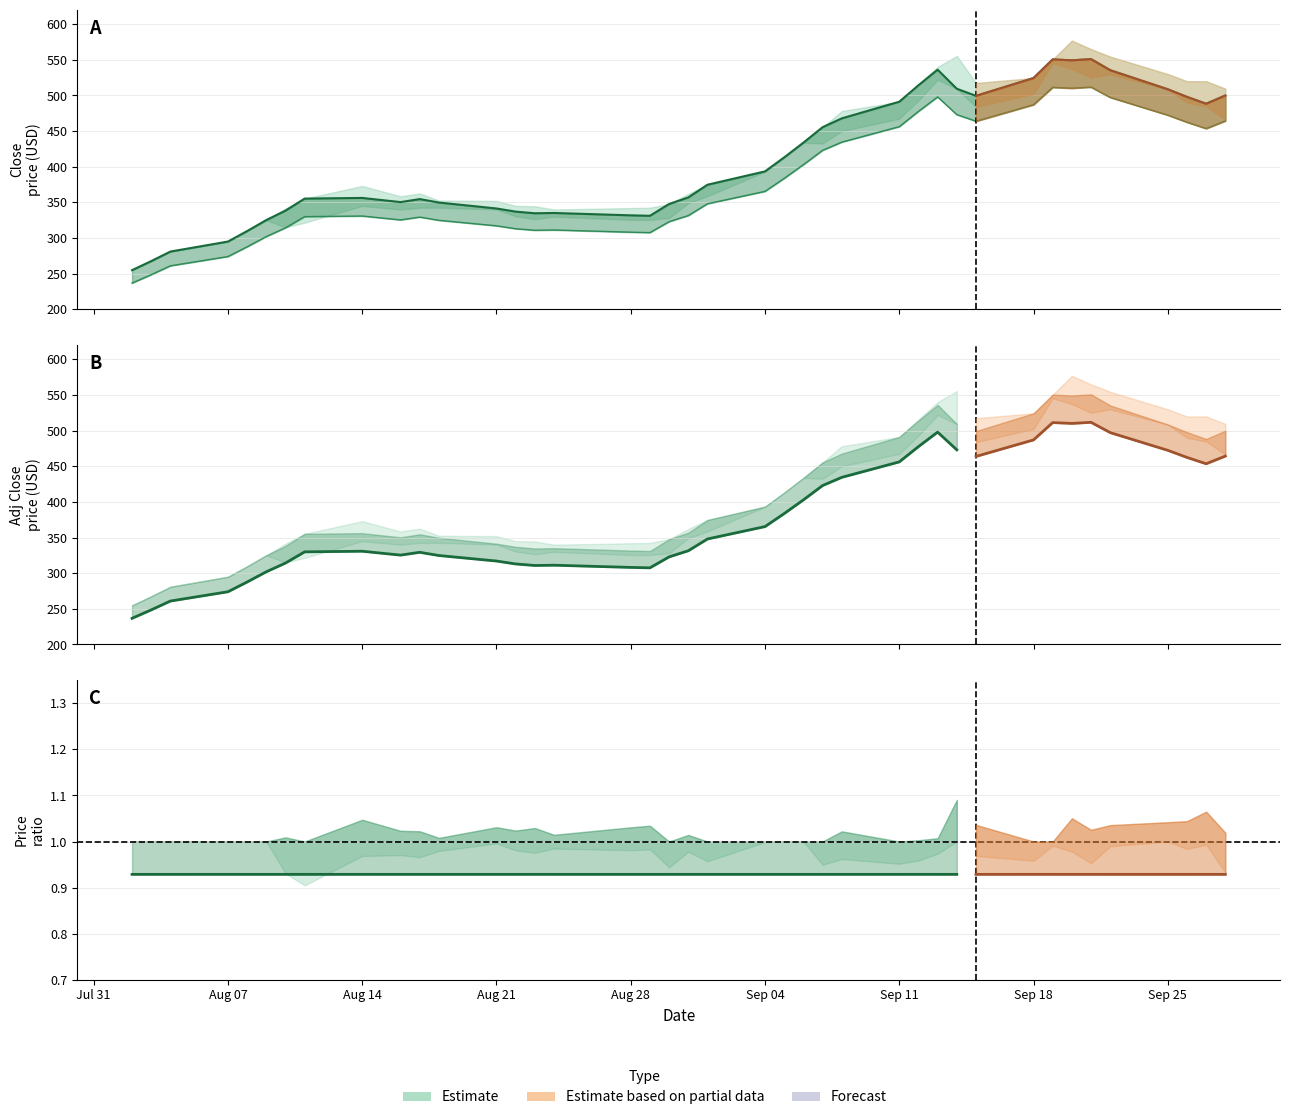

Read the High value at Sep 04.

365.4